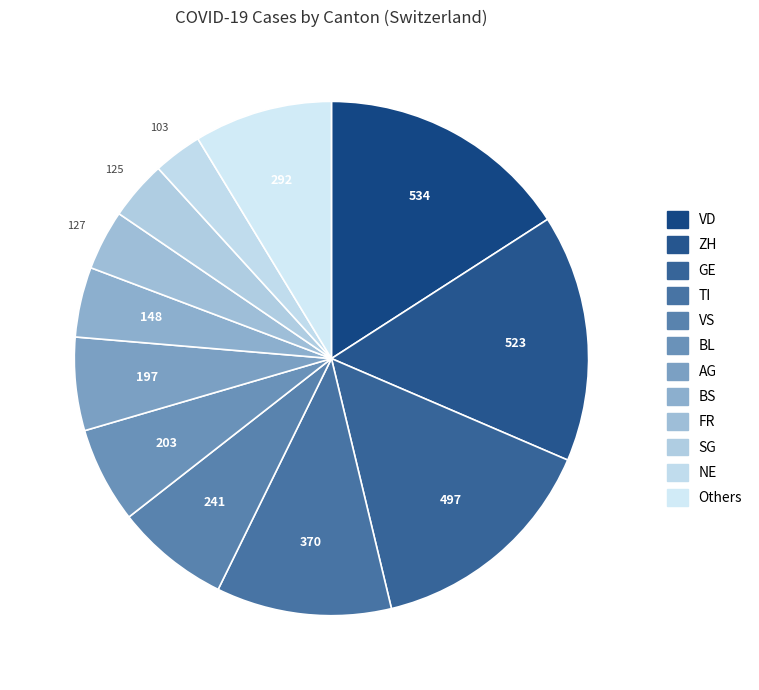

Count the number of slices in the pie.

12